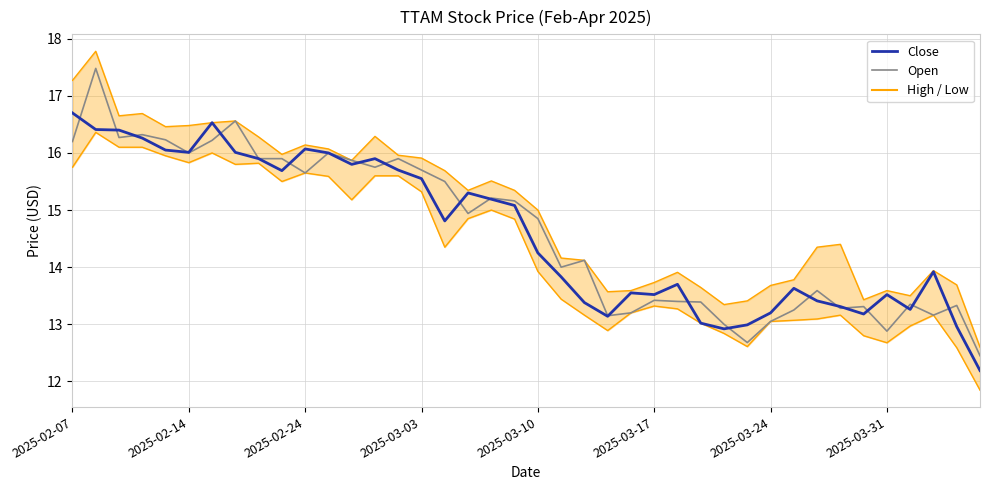

Does the chart display data point markers on the line(s)?

No